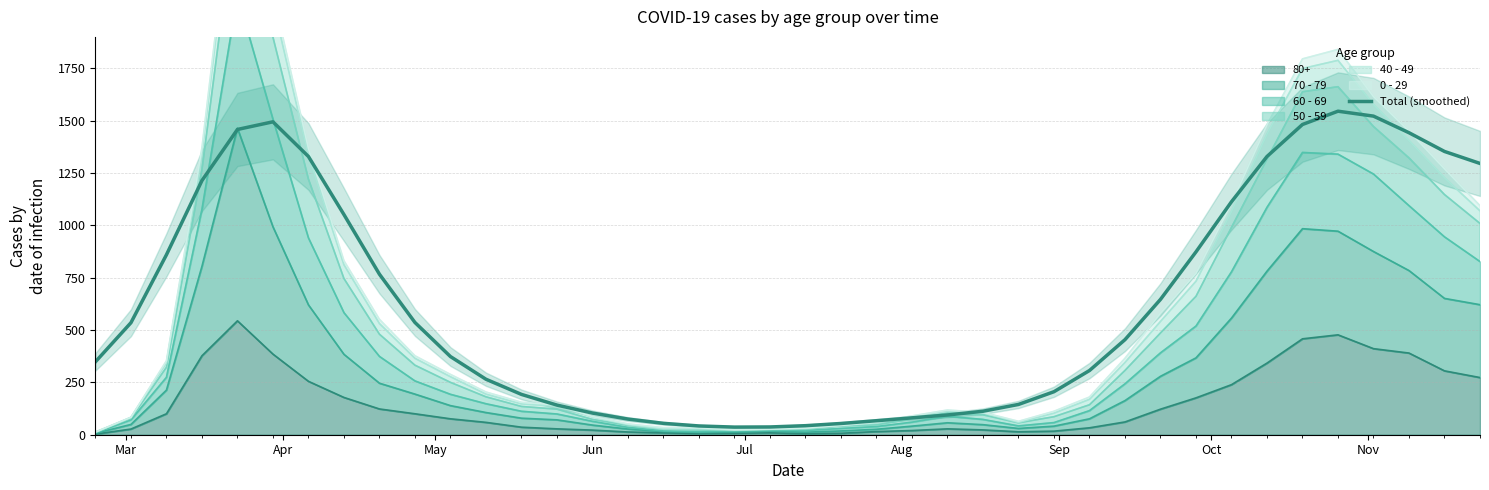

Reading right to left, what are all the values shown in this chart?

1295.6	1352.8	1442.3	1521.6	1545.1	1481.7	1328.8	1112.6	873.3	646.3	454.0	306.6	205.4	144.6	112.2	94.3	80.6	66.9	53.7	43.2	37.1	36.4	41.9	54.4	74.7	103.5	141.5	192.5	265.0	373.3	536.0	766.5	1051.4	1328.7	1494.5	1457.9	1213.8	859.3	534.9	348.2